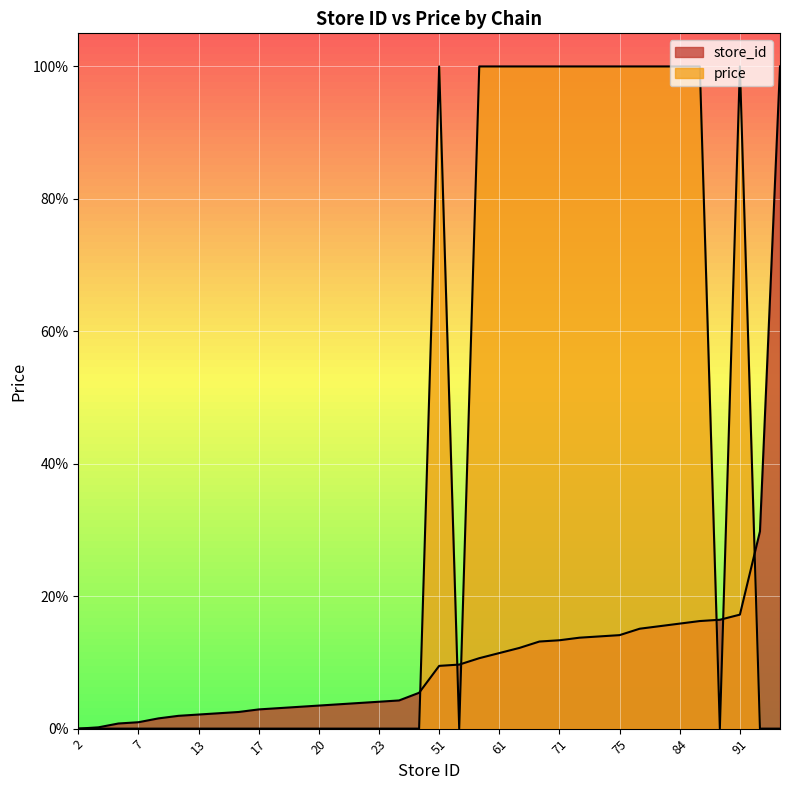

True or false: price has a value of 0.0 at 6.

True